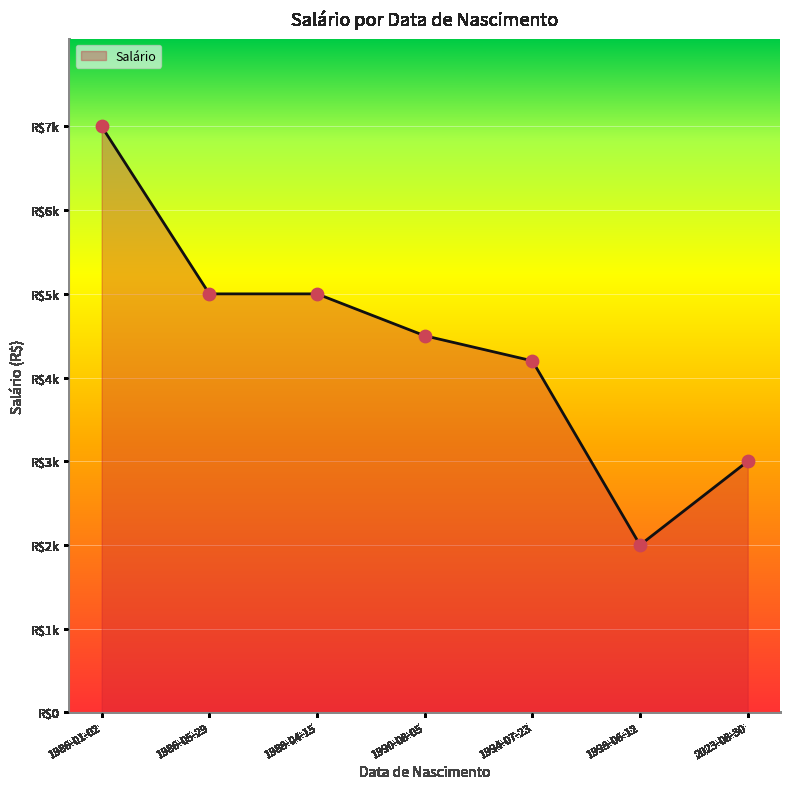

What is the change in value from 1990-08-05 to 1998-06-12?

-2500